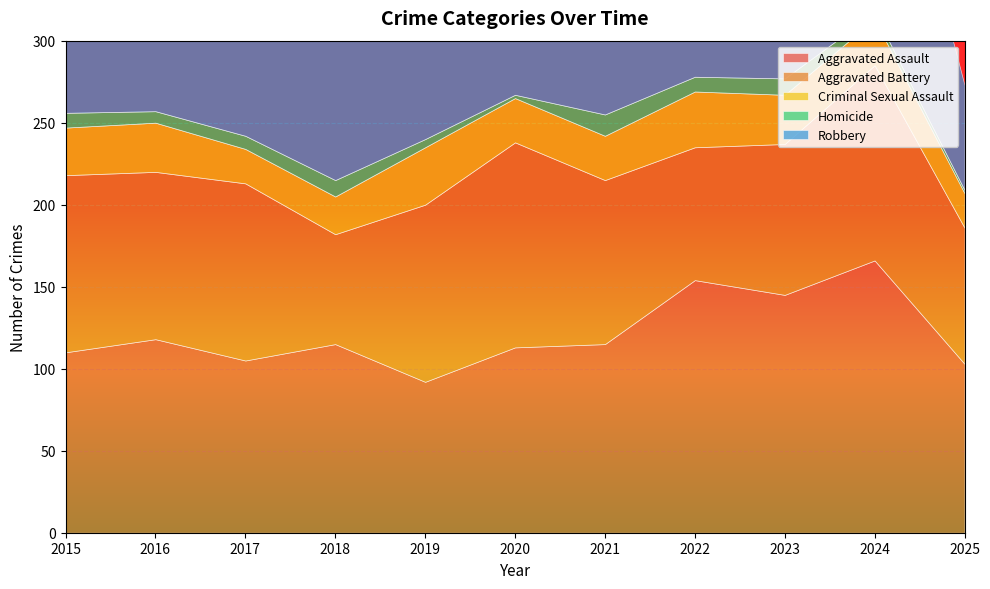

Which series changed the most between 2019 and 2020?

Robbery